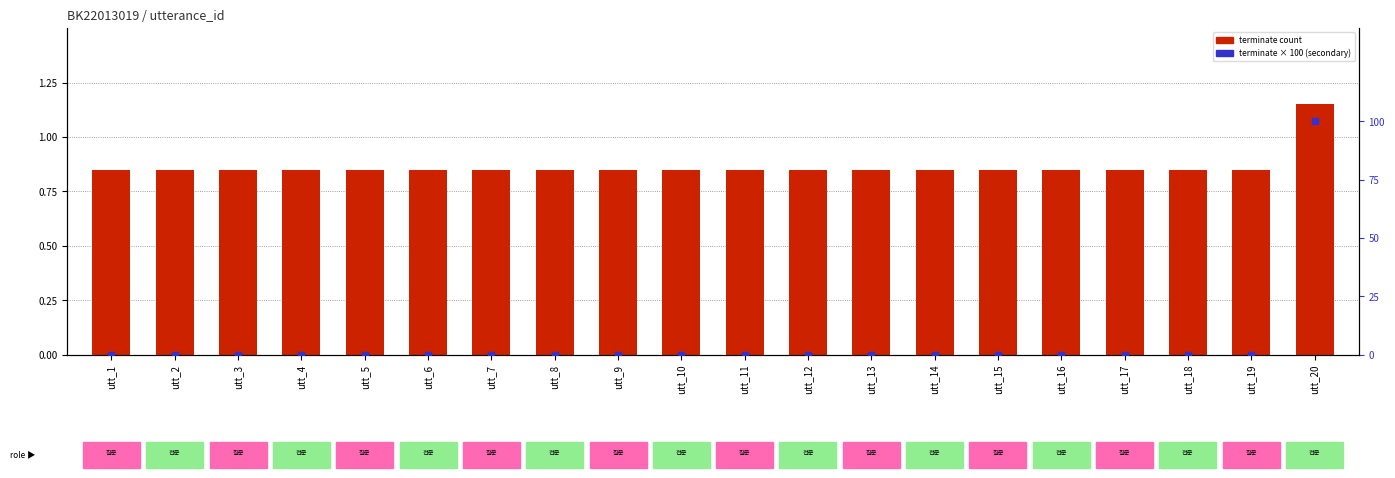

Which series contains the lowest Y value?

terminate (0/1 × 100)